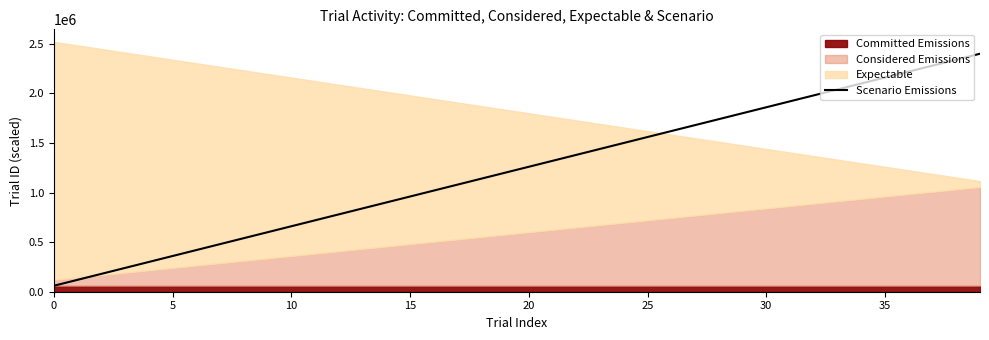

What is the maximum value for Scenario Emissions?

2400000